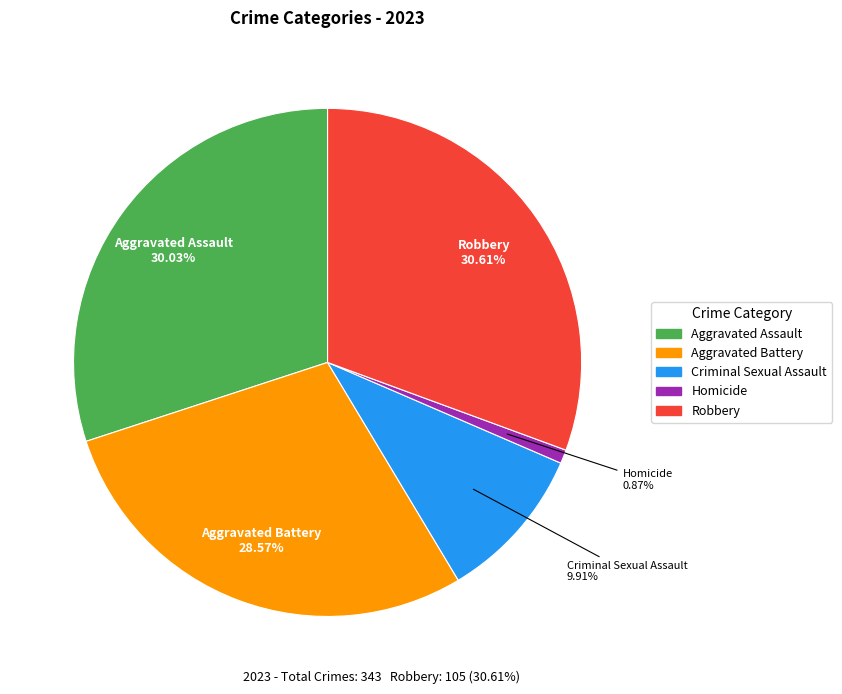

What is the ratio of the value at Aggravated Assault to the value at Homicide?

34.3